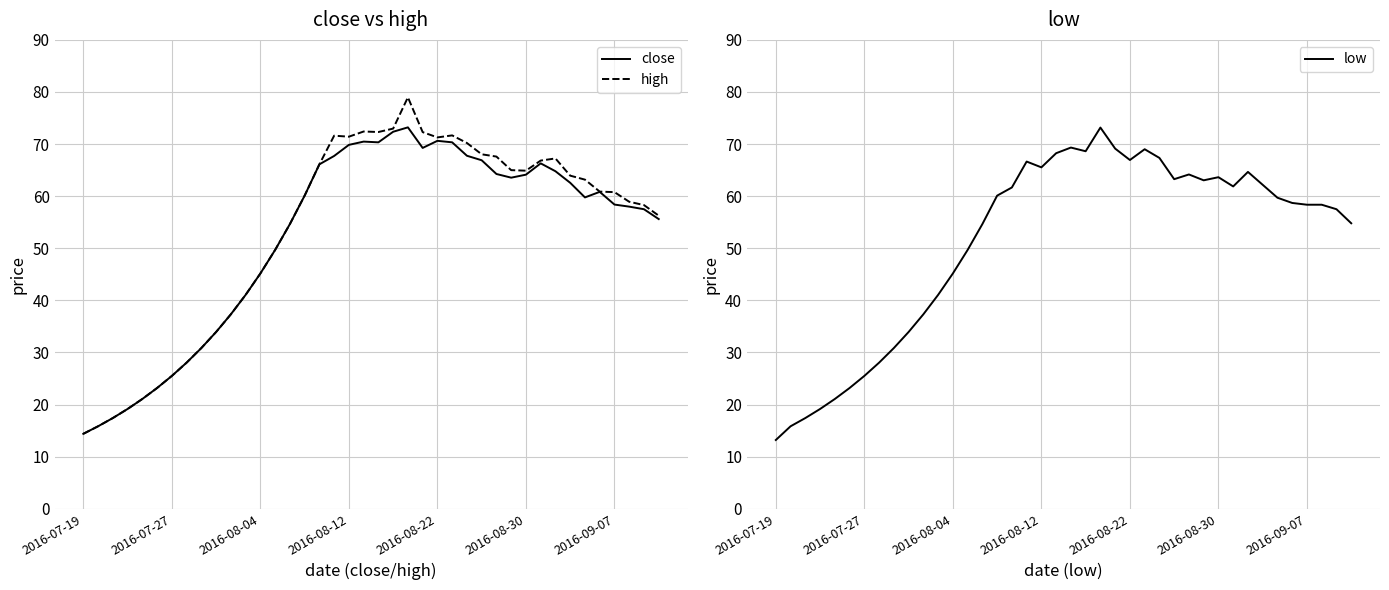

Which series has the largest range (max minus min)?

high